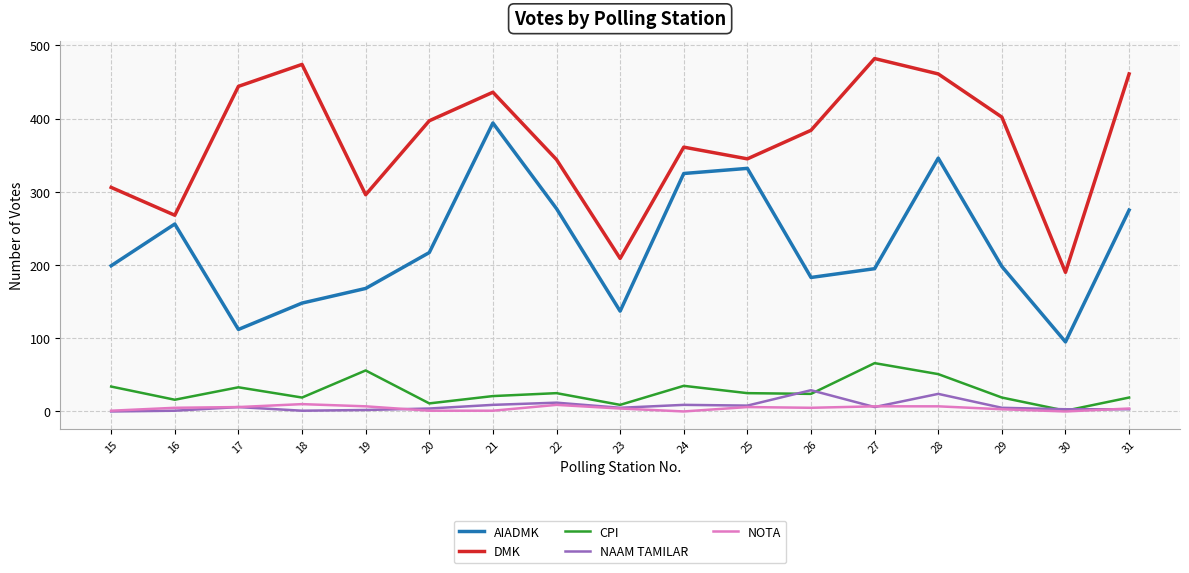

The CPI series shows 11 at 20. True or false?

True